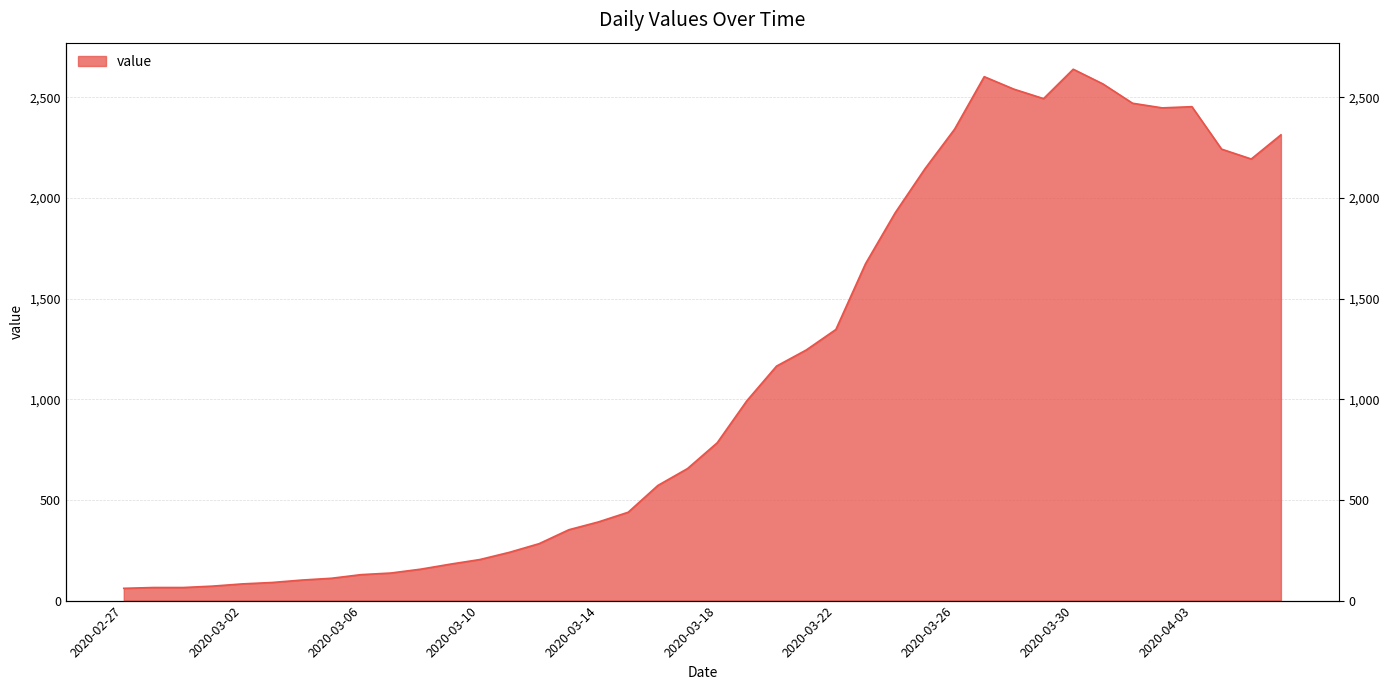

Rank the categories by value from highest to lowest.

2020-03-30, 2020-03-27, 2020-03-31, 2020-03-28, 2020-03-29, 2020-04-01, 2020-04-03, 2020-04-02, 2020-03-26, 2020-04-06, 2020-04-04, 2020-04-05, 2020-03-25, 2020-03-24, 2020-03-23, 2020-03-22, 2020-03-21, 2020-03-20, 2020-03-19, 2020-03-18, 2020-03-17, 2020-03-16, 2020-03-15, 2020-03-14, 2020-03-13, 2020-03-12, 2020-03-11, 2020-03-10, 2020-03-09, 2020-03-08, 2020-03-07, 2020-03-06, 2020-03-05, 2020-03-04, 2020-03-03, 2020-03-02, 2020-03-01, 2020-02-28, 2020-02-29, 2020-02-27